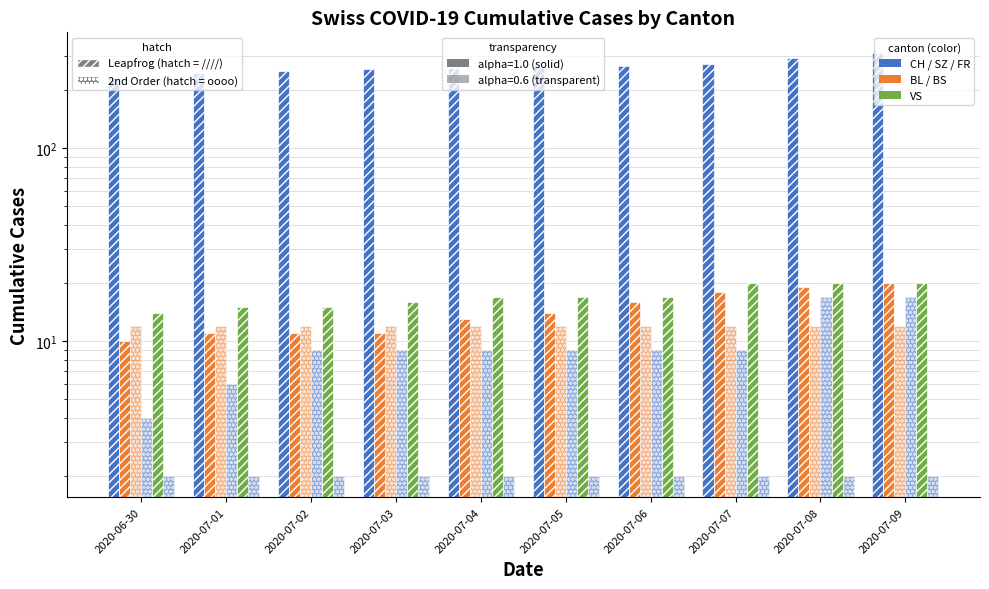

How many distinct data groups are displayed?

6